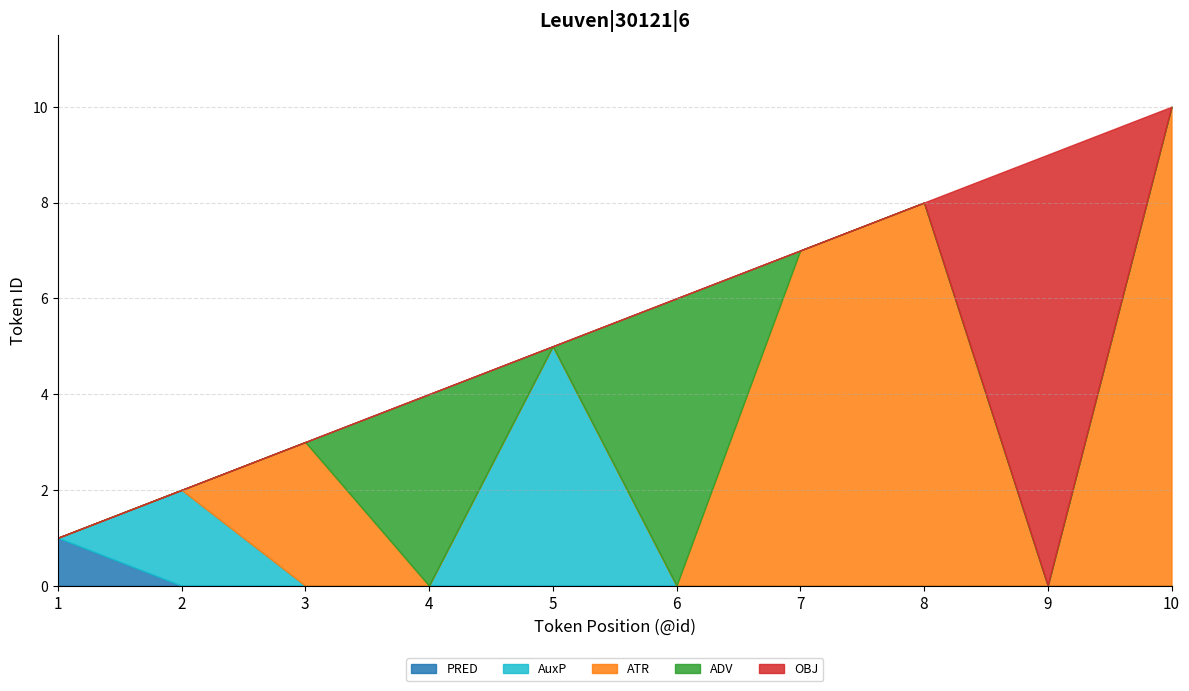

Reading right to left, extract all data points from this chart.

PRED: 10=0	9=0	8=0	7=0	6=0	5=0	4=0	3=0	2=0	1=1
AuxP: 10=0	9=0	8=0	7=0	6=0	5=5	4=0	3=0	2=2	1=0
ATR: 10=10	9=0	8=8	7=7	6=0	5=0	4=0	3=3	2=0	1=0
ADV: 10=0	9=0	8=0	7=0	6=6	5=0	4=4	3=0	2=0	1=0
OBJ: 10=0	9=9	8=0	7=0	6=0	5=0	4=0	3=0	2=0	1=0